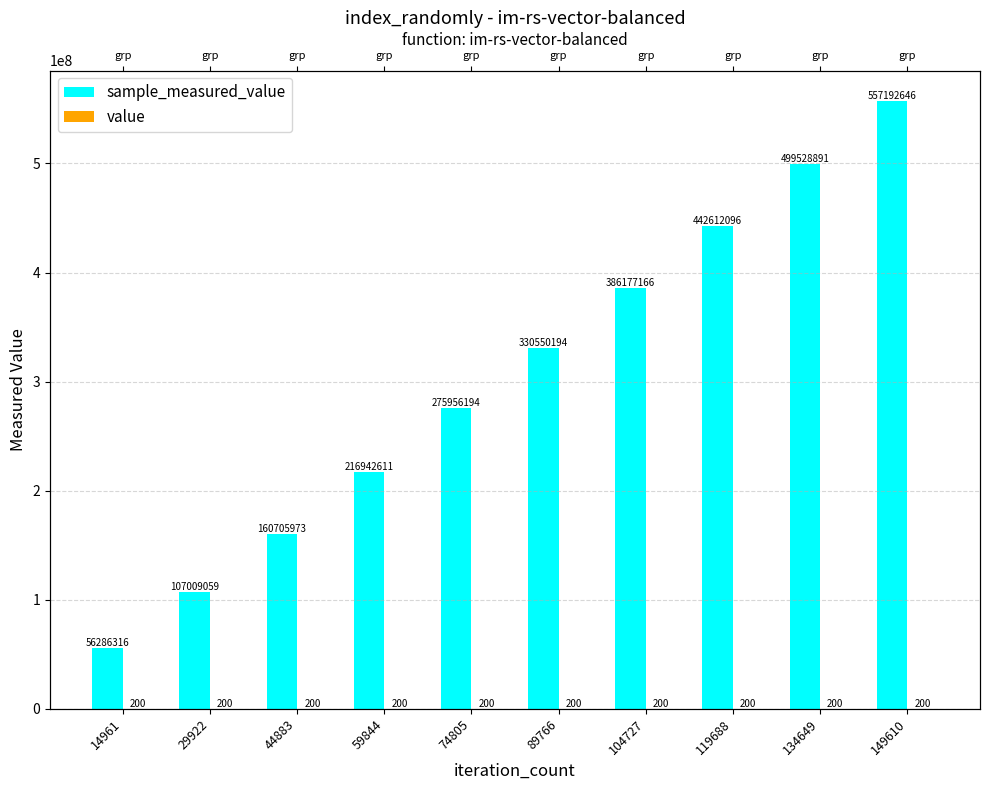

What is the value of the value bar at the 8th from the left?

200